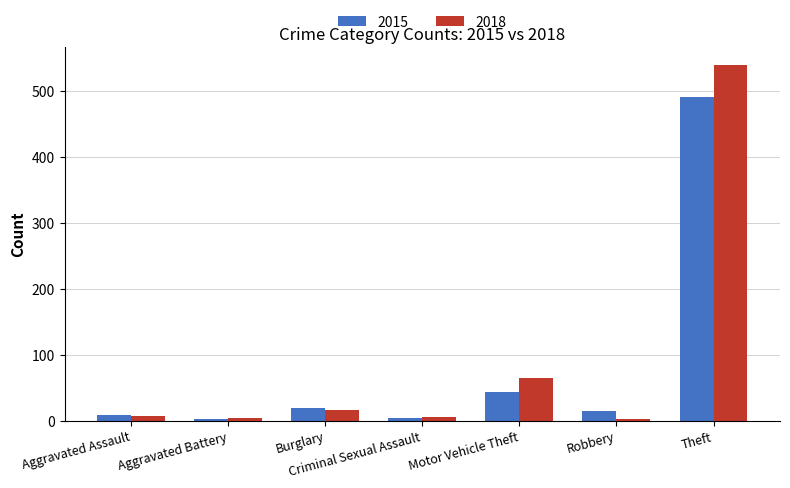

List the series in order of their peak value, lowest first.

2015, 2018